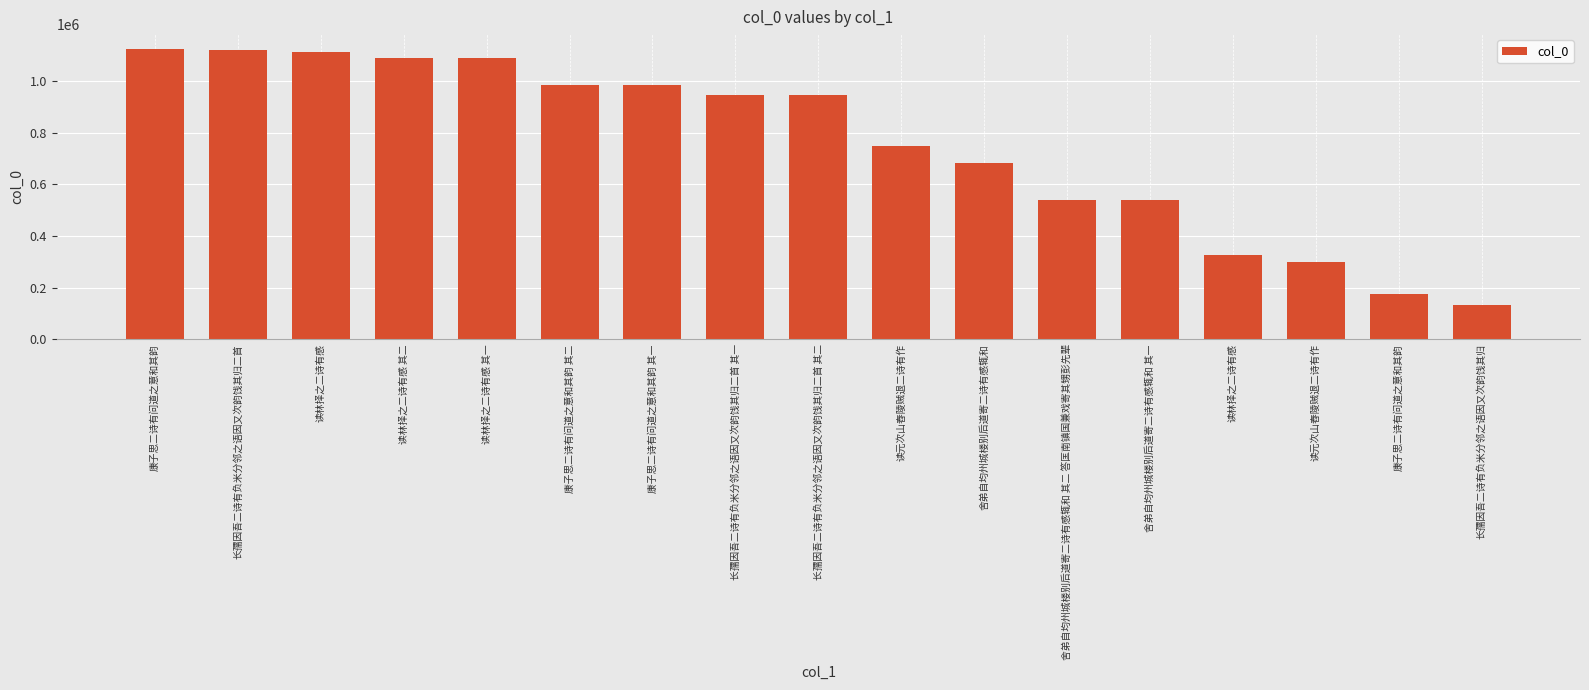

How many data points does each series have?

17